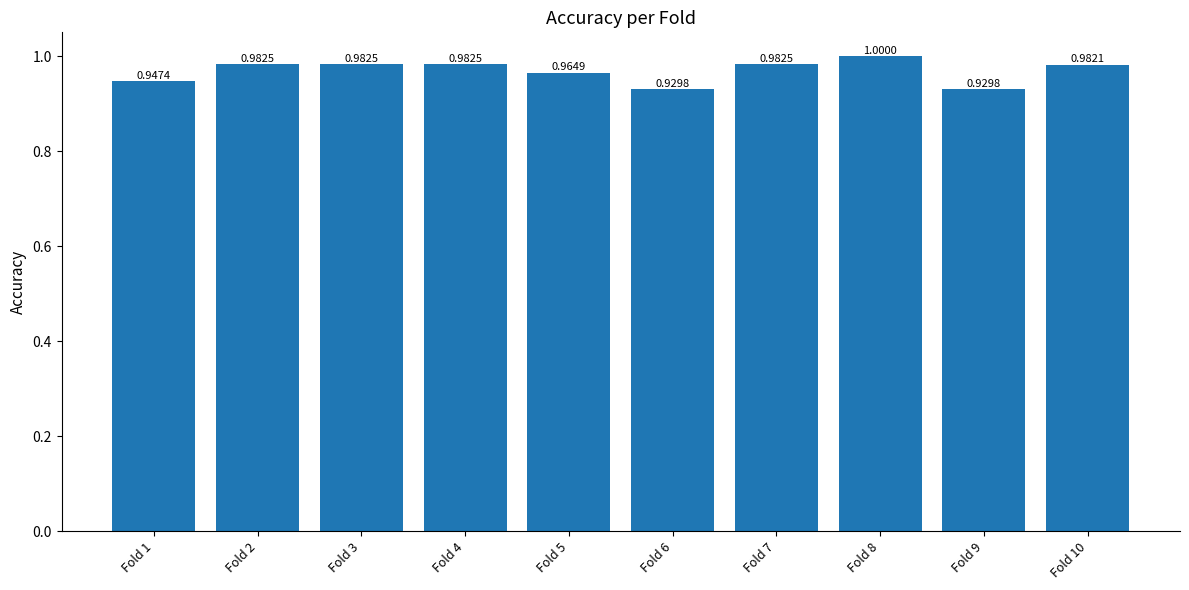

What is the sum of all values?

9.7